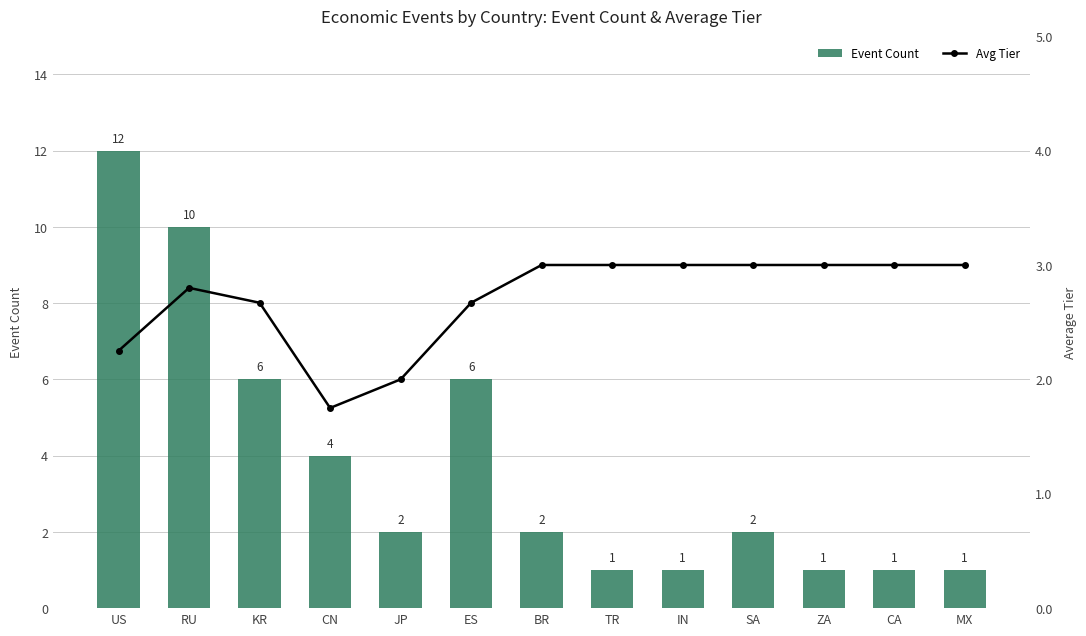

How many categories are shown in the chart?

13